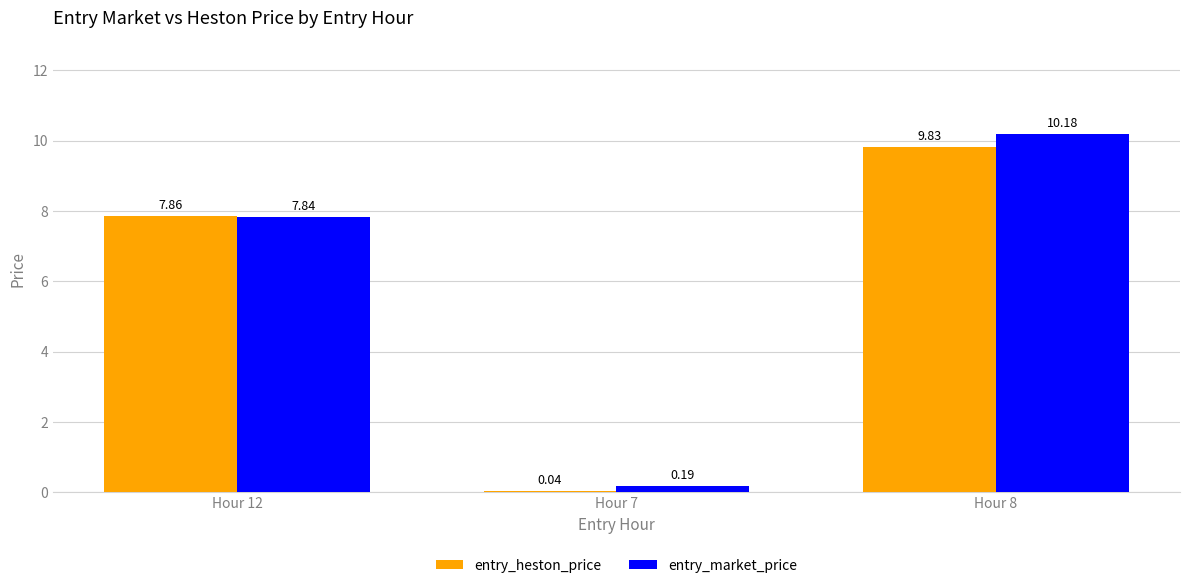

Rank the series at Hour 7 from highest to lowest value.

entry_market_price, entry_heston_price